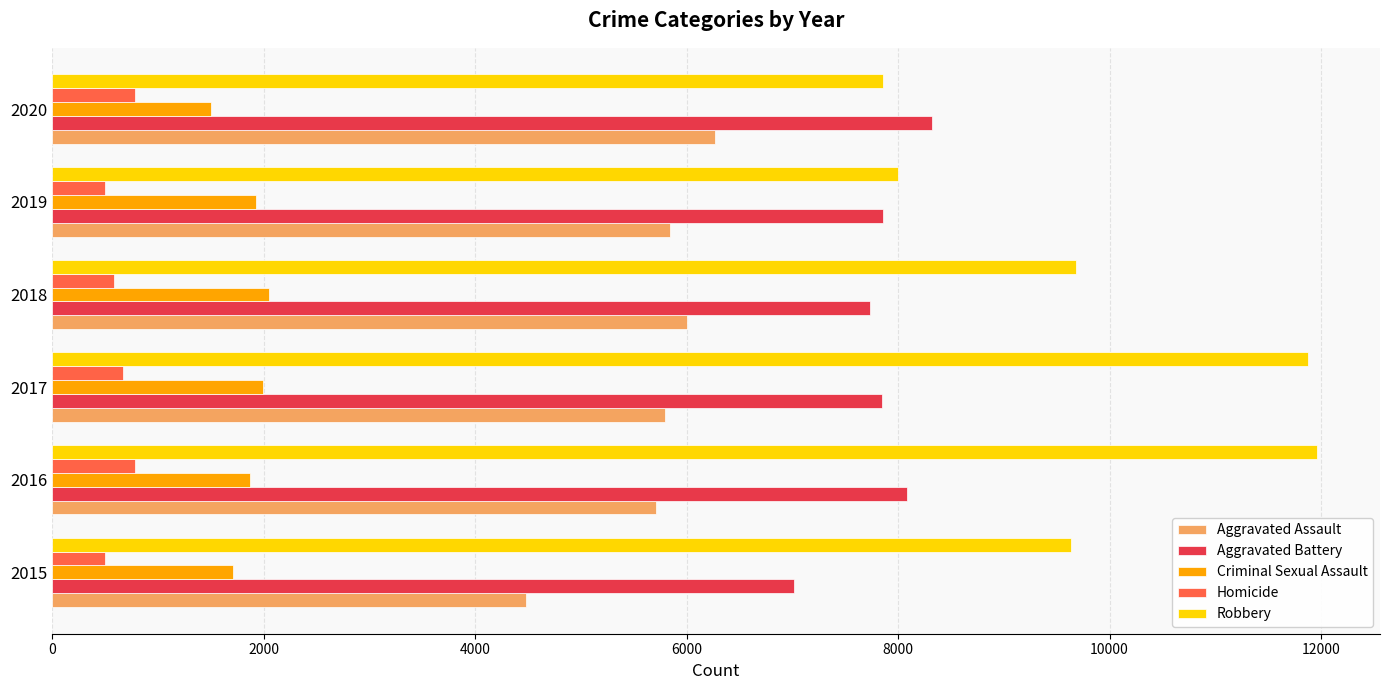

What is the difference between the second highest and second lowest values in the Robbery series?

3886